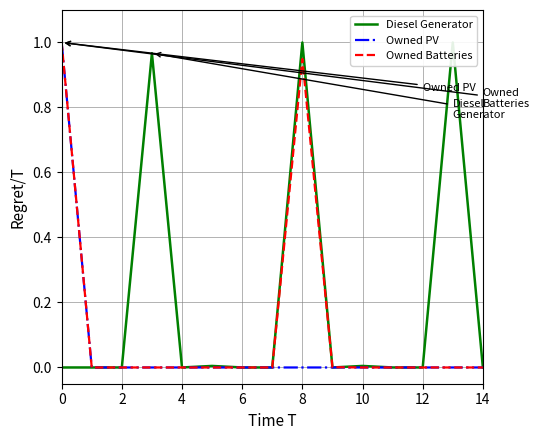

The Owned Batteries series shows 0.6 at 10. True or false?

False